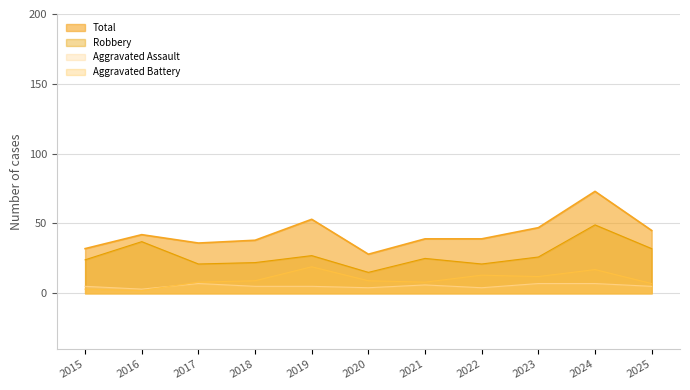

How many values in the Aggravated Battery series exceed 9?

4